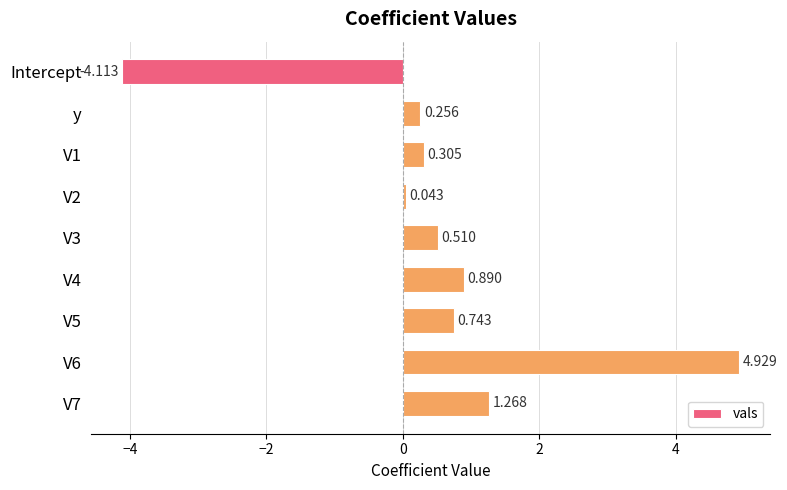

Which label corresponds to the smallest value in the chart?

Intercept